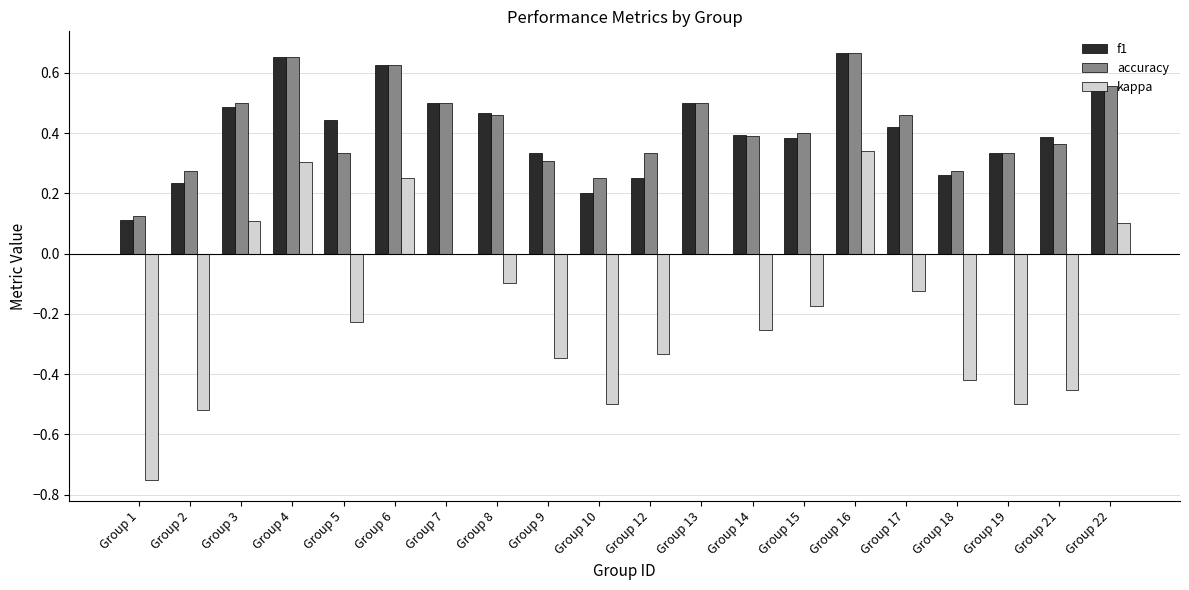

What is the sum of the f1 values at Group 15 and Group 14?

0.8